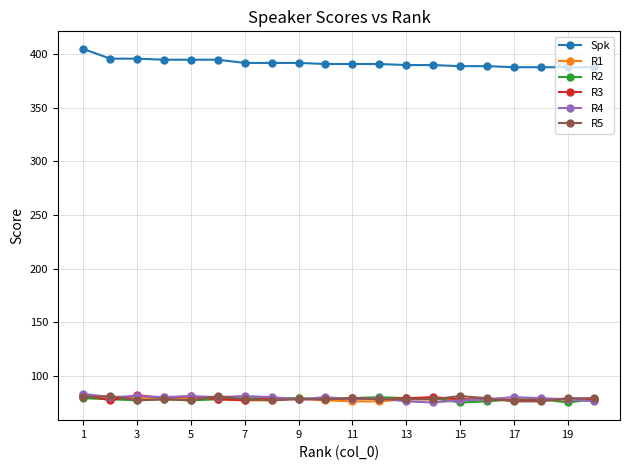

What are all the series names shown in the legend?

Spk, R1, R2, R3, R4, R5